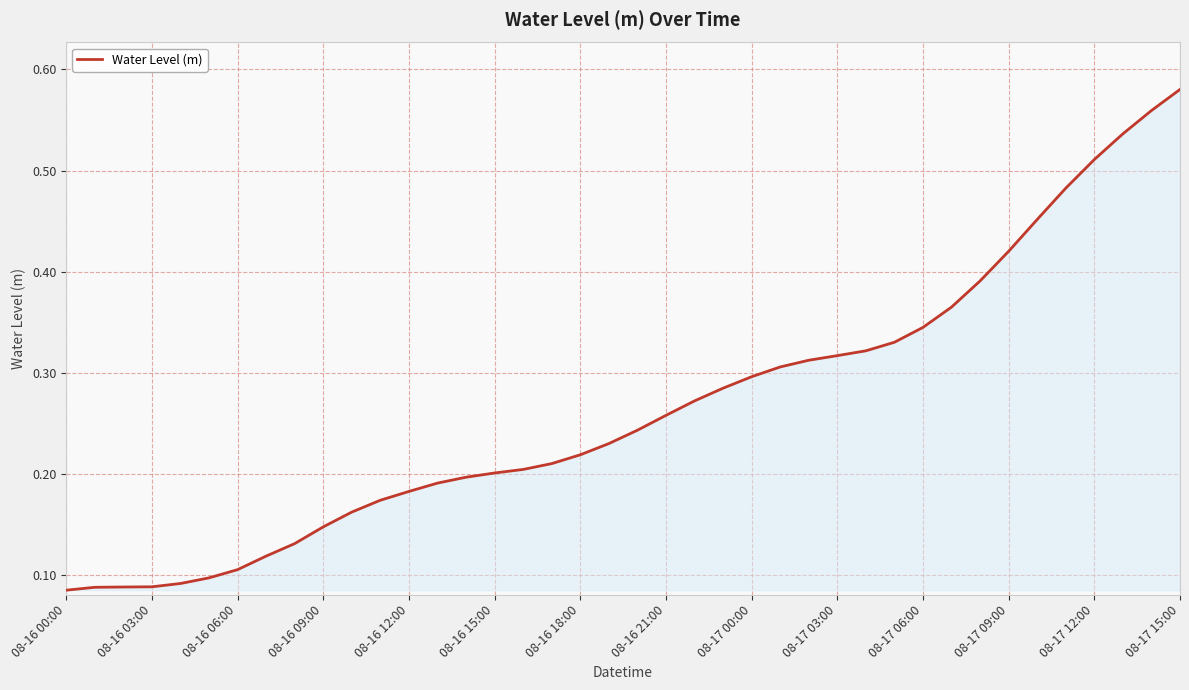

At which category does the chart reach its peak across all series?

08-17 15:00